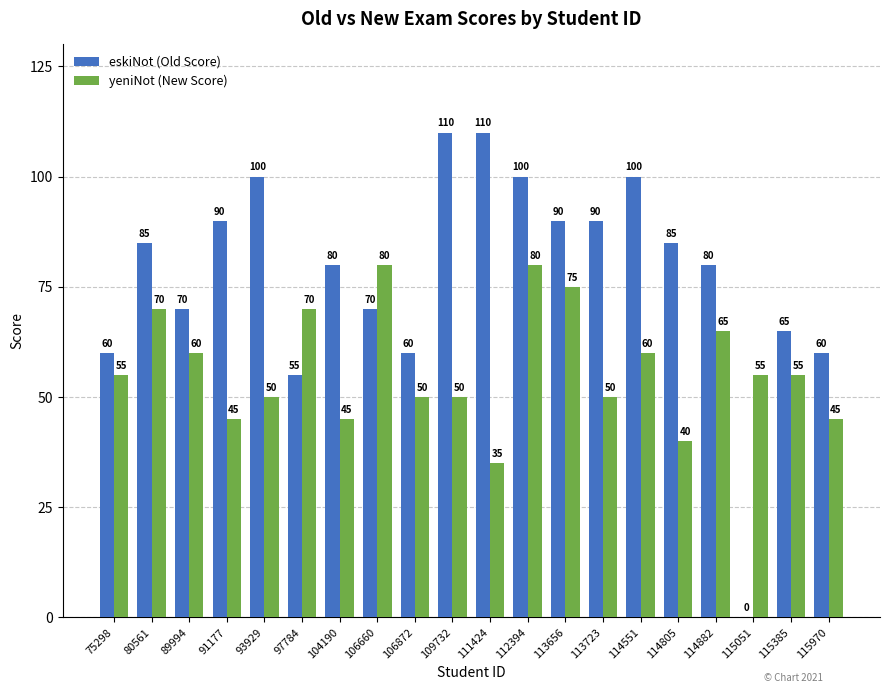

Read the eskiNot (Old Score) value at 113656, to the nearest 50.

100